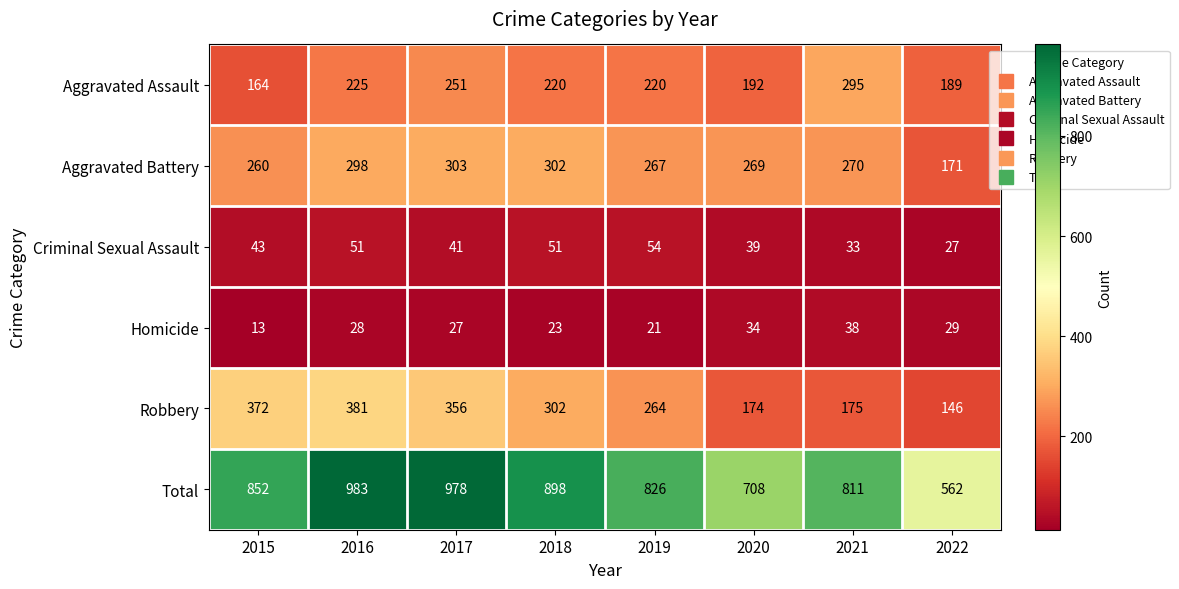

How many categories are shown in the chart?

8